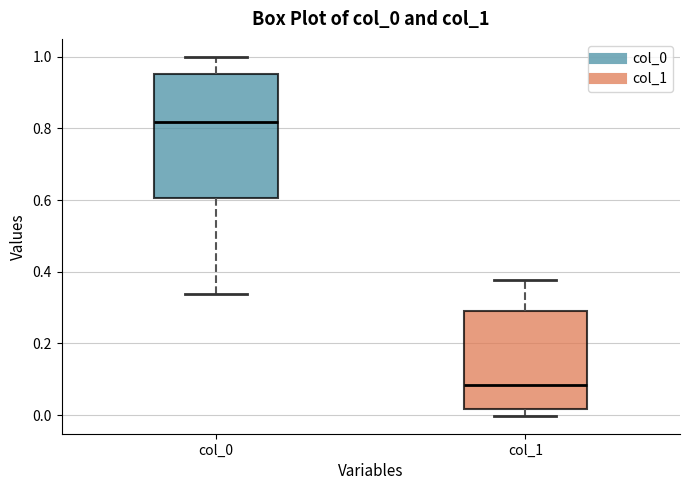

Reading left to right, transcribe this box plot: for each box, give where its median line is, the range the box spans, and where its two whiskers end, as read against the y-axis. The values are not printed on the chart, so give them approximately, as read against the axis.

col_0: median 0.82, box 0.60 to 0.96, whiskers 0.34 to 1.00
col_1: median 0.08, box 0.02 to 0.30, whiskers 0.00 to 0.38